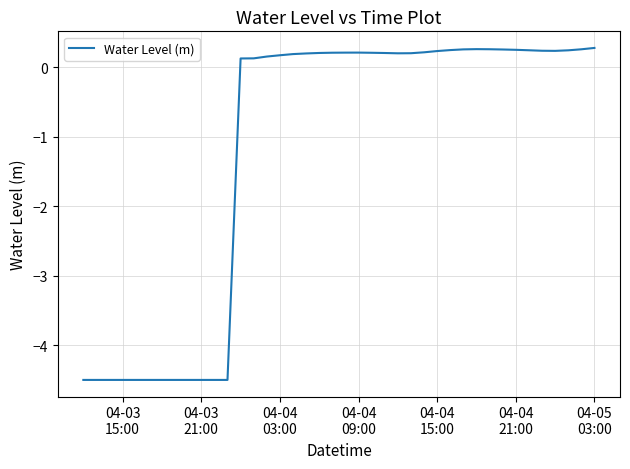

How many values are above zero?

28